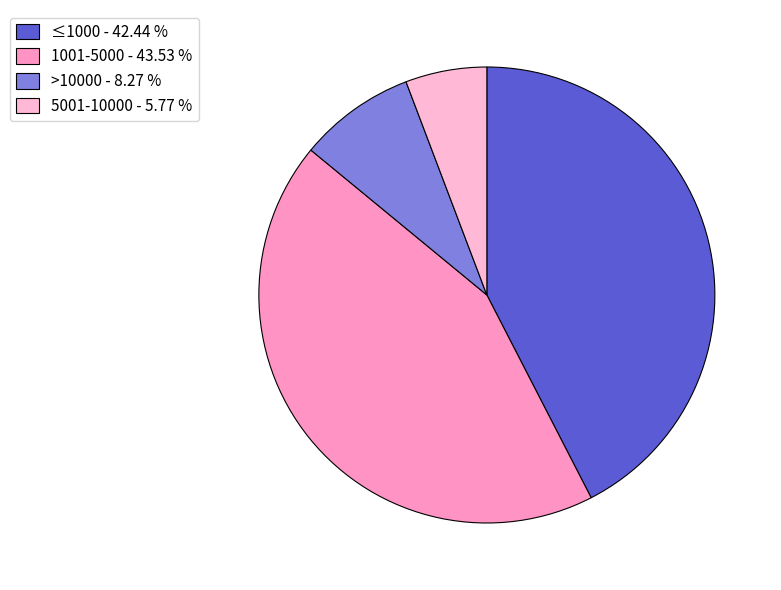

Rank the categories by value from highest to lowest.

1001-5000 - 43.53 %, ≤1000 - 42.44 %, >10000 - 8.27 %, 5001-10000 - 5.77 %